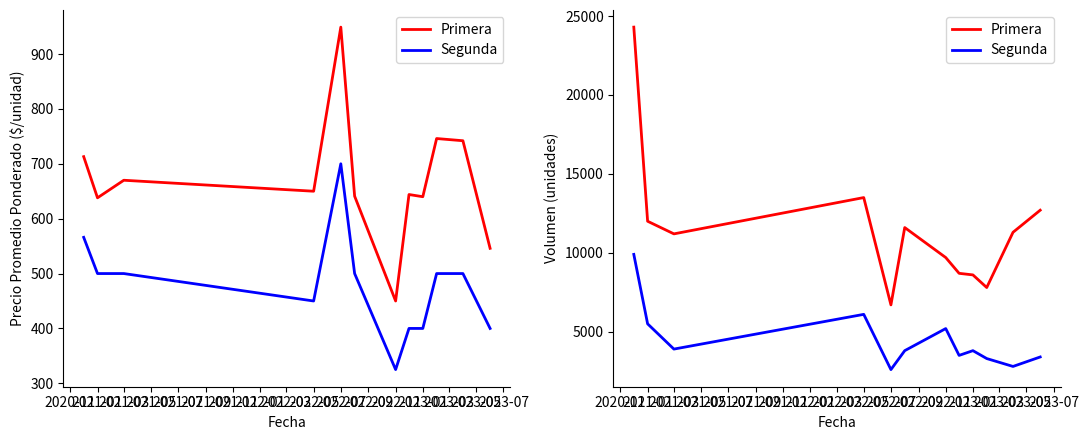

At which category does Segunda reach its first local valley?

2021-03